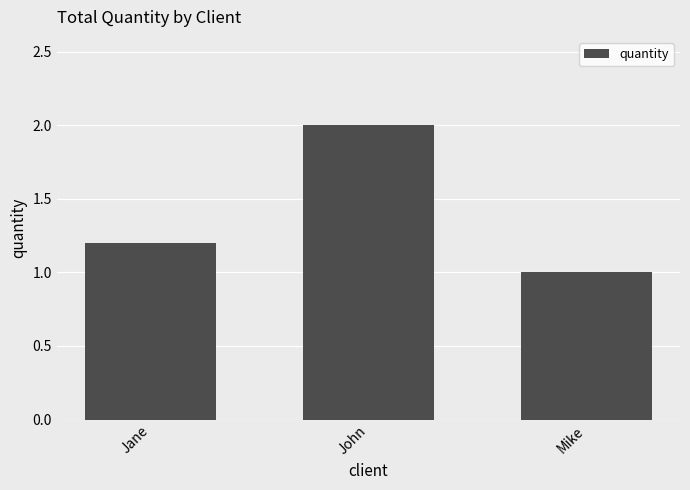

What is the change in value from John to Mike?

-1.0